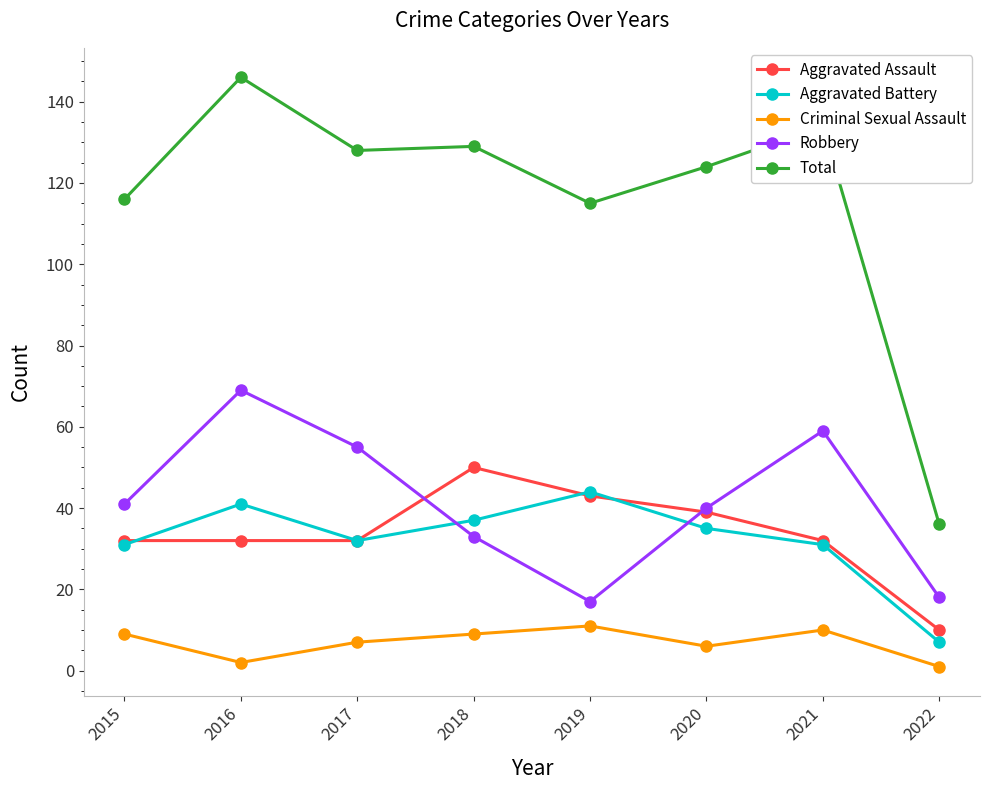

Which category has the highest value in the Robbery series?

2016